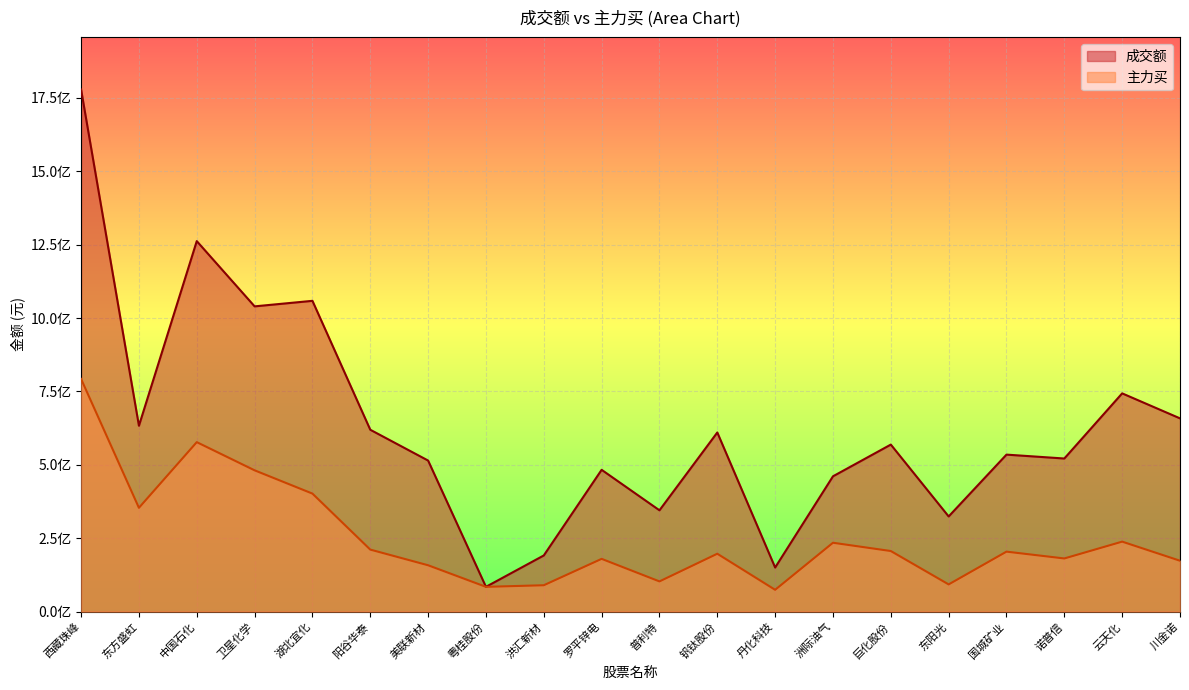

In 成交额, how many points are higher than both neighbors (excluding endpoints)?

7